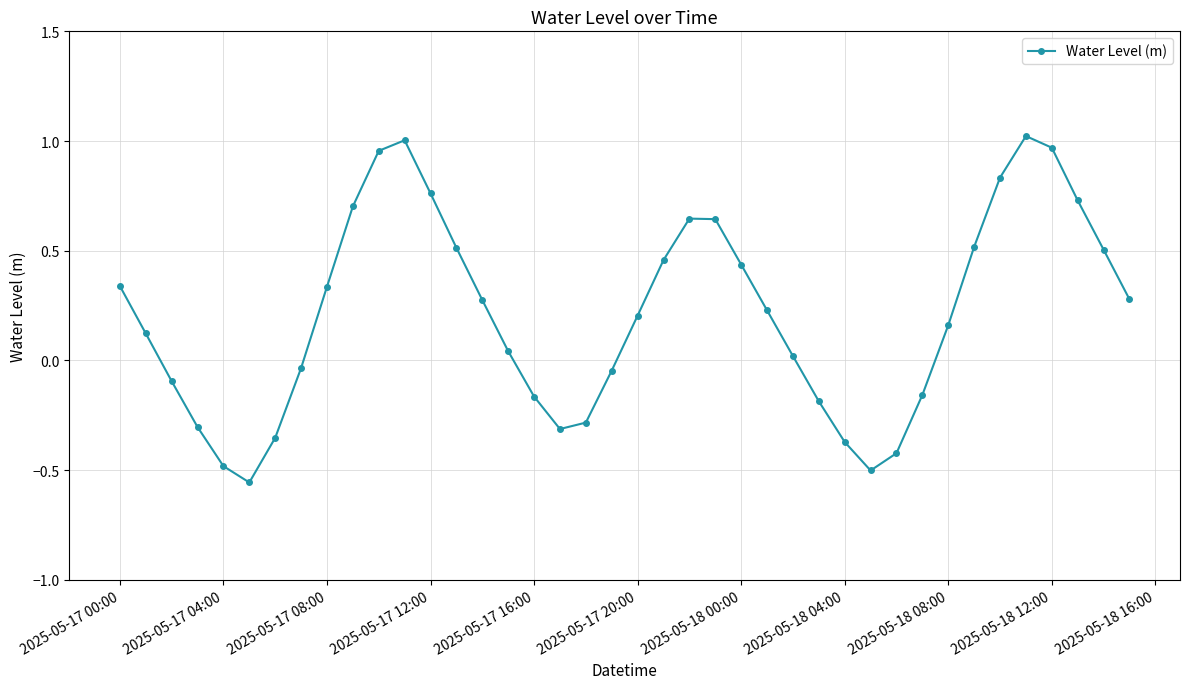

How many interior local valleys (lower than both neighbors) does the data have?

3